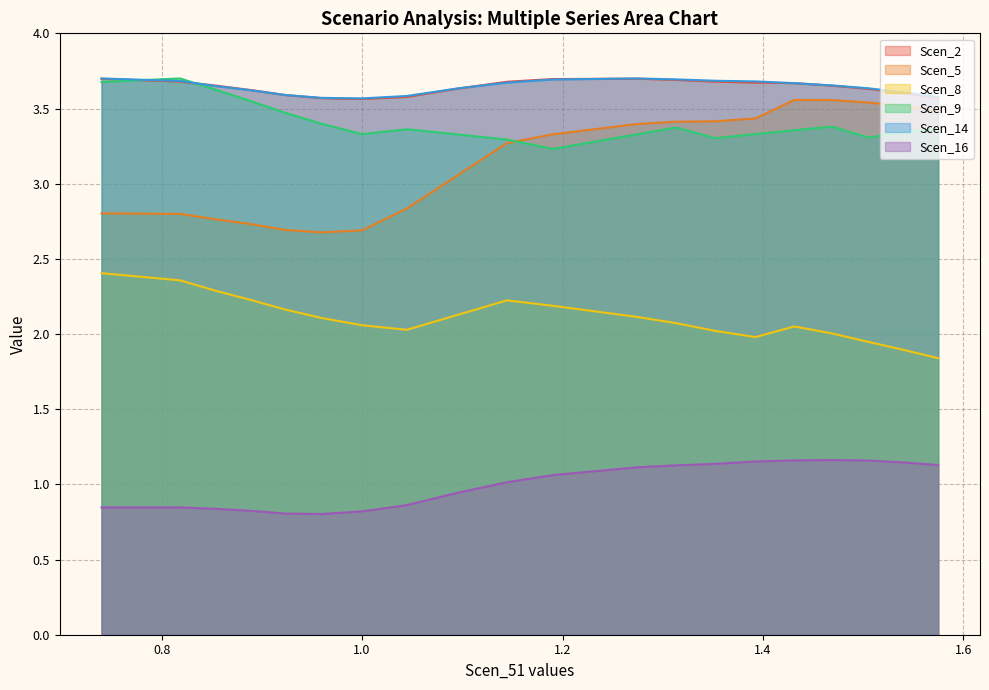

What is the difference between the highest and lowest values at 0.8539619492655403?

2.8